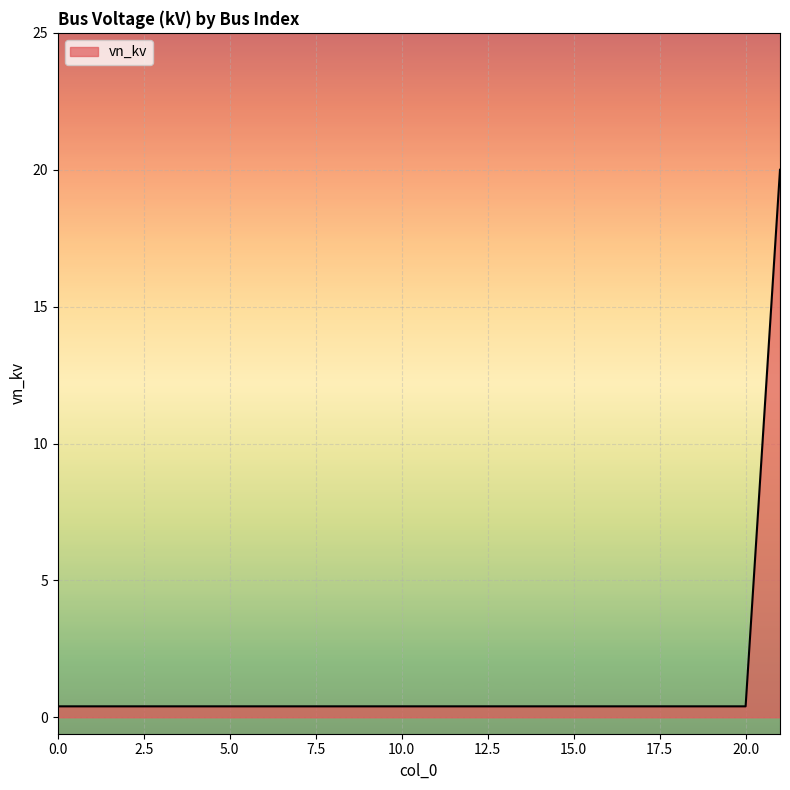

What is the maximum value shown in the chart?

20.0